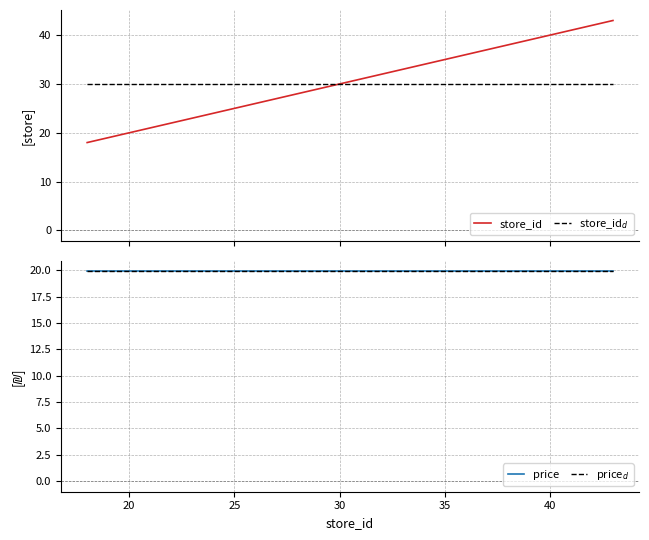

Reading left to right, transcribe all the data shown in this chart.

store_id: 18.0	21.0	23.0	24.0	26.0	35.0	36.0	40.0	43.0
store_id$_d$: 30.0	30.0	30.0	30.0	30.0	30.0	30.0	30.0	30.0
price: 19.9	19.9	19.9	19.9	19.9	19.9	19.9	19.9	19.9
price$_d$: 19.9	19.9	19.9	19.9	19.9	19.9	19.9	19.9	19.9